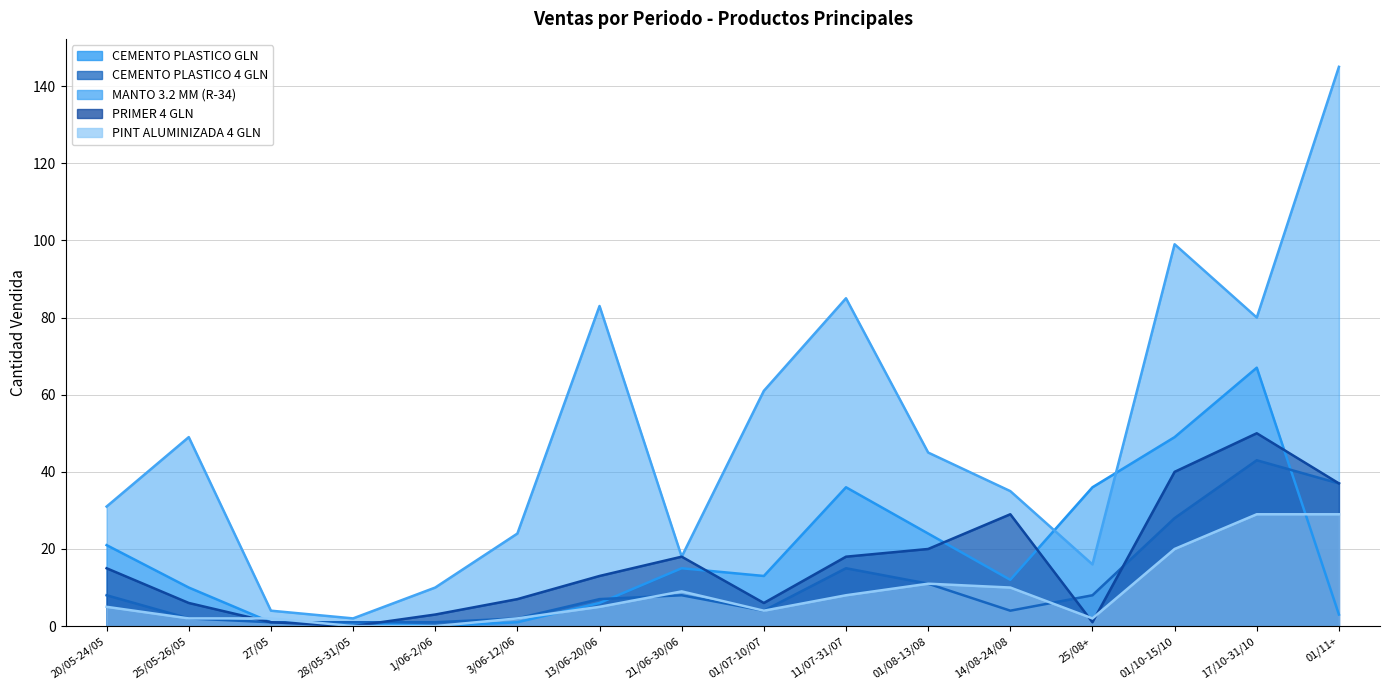

What is the maximum value shown in the chart?

145